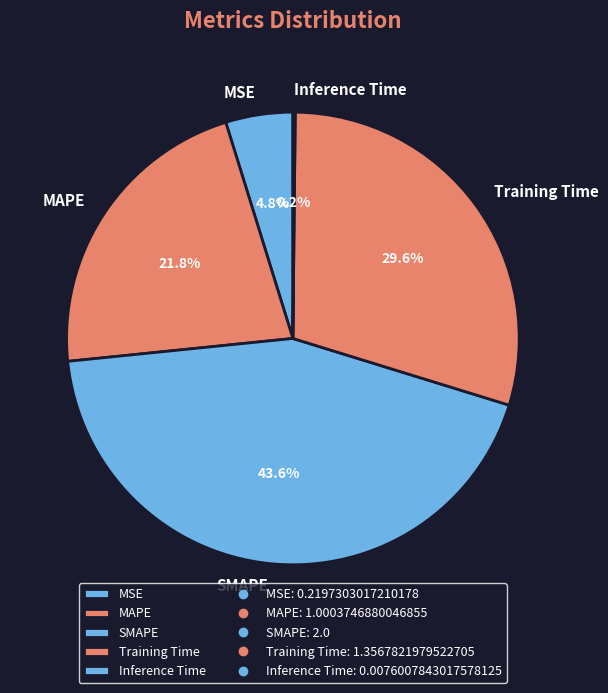

What is the largest slice in the pie chart?

SMAPE